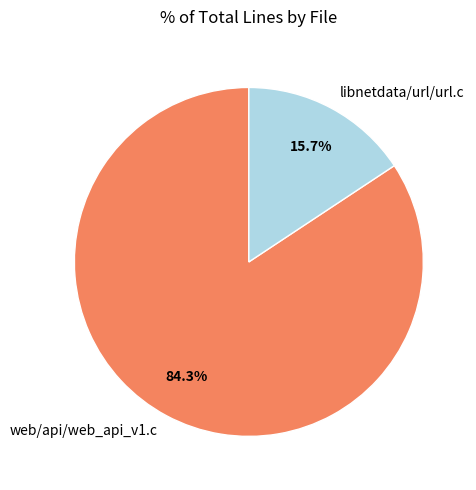

To the nearest percent, what is the combined percentage of web/api/web_api_v1.c and libnetdata/url/url.c?

100%